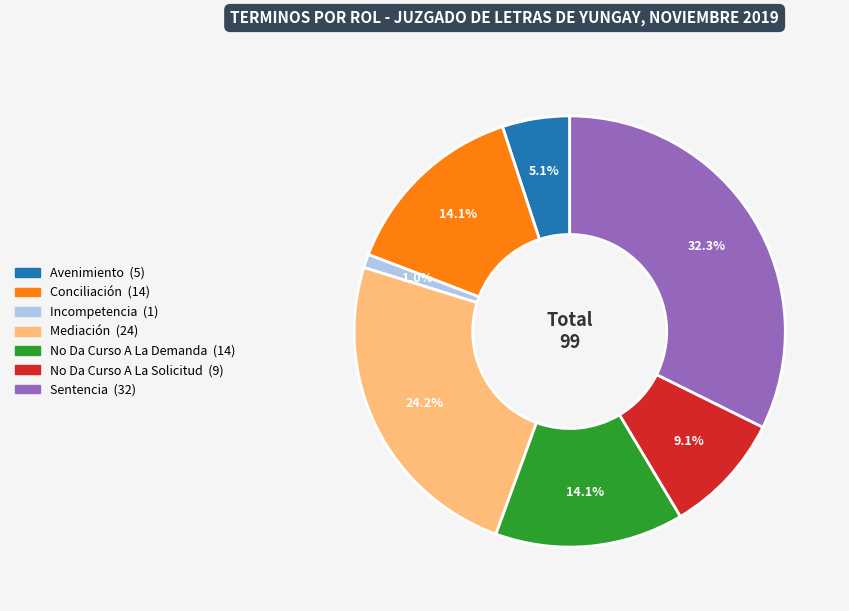

Is it true that No Da Curso A La Demanda is 14% of the pie?

True